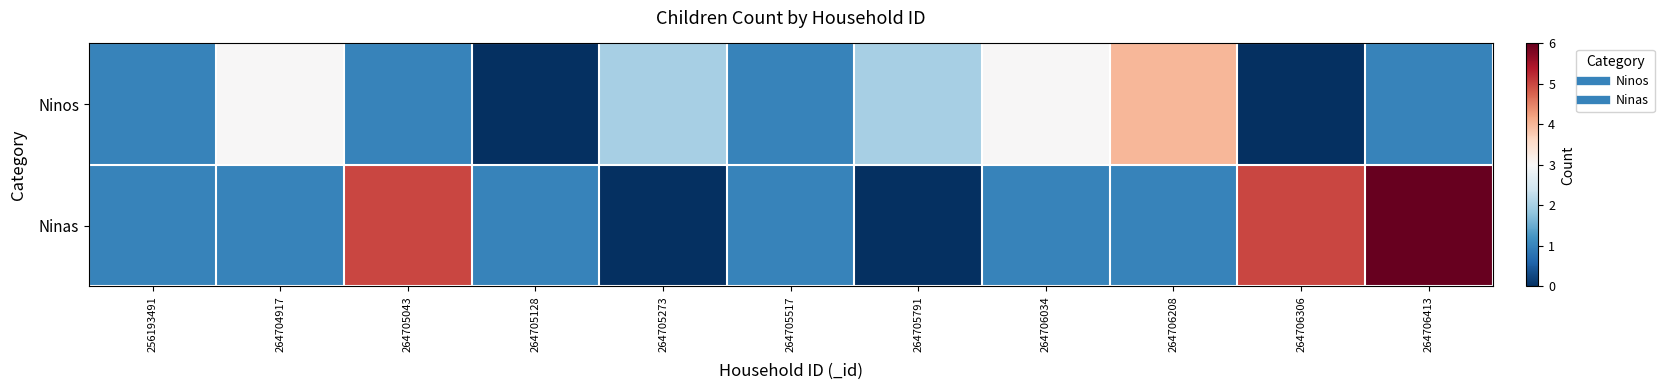

What is the total value across all series at 264706034?

4